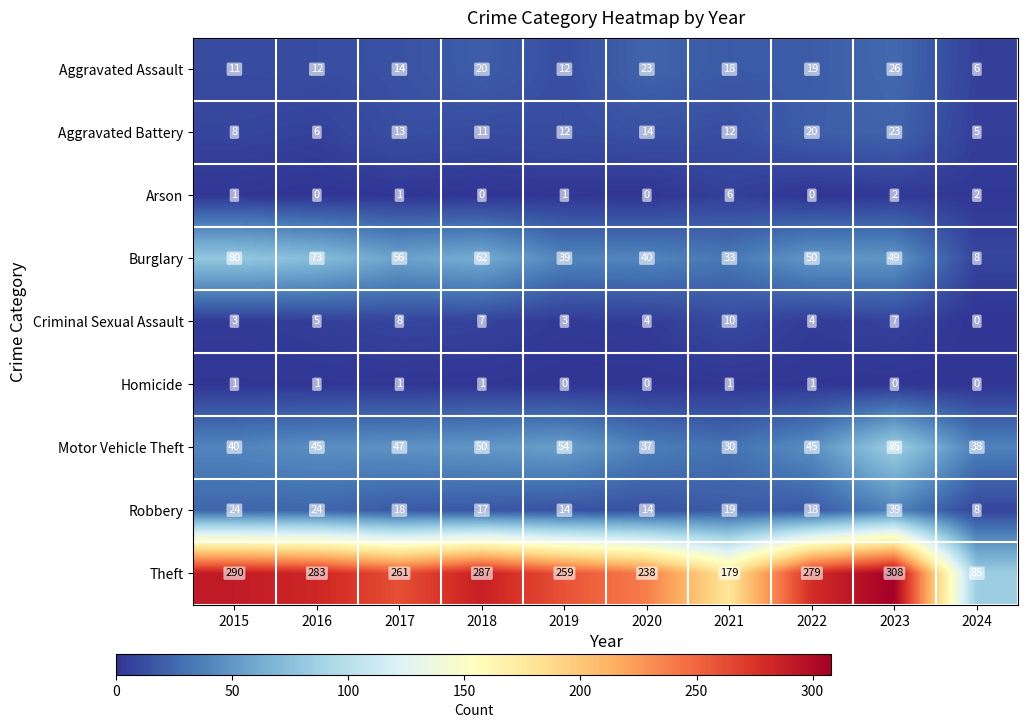

What is the difference between the second highest and second lowest values in the Aggravated Assault series?

12